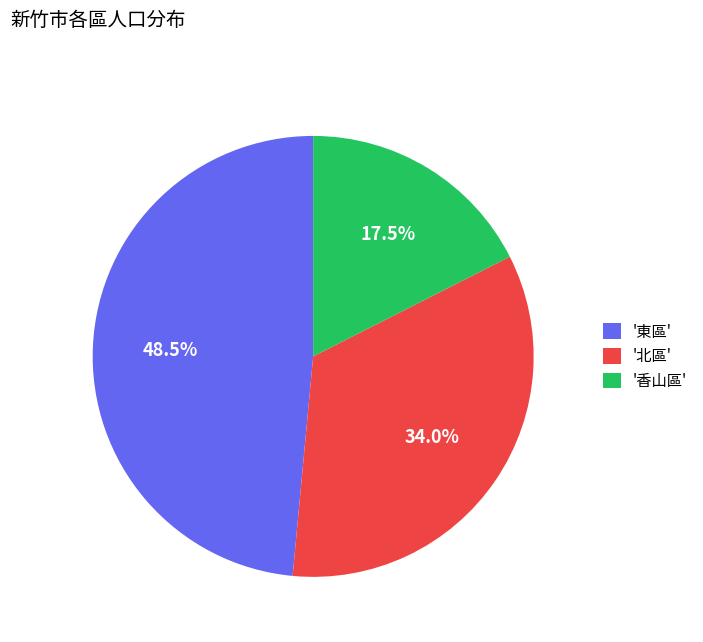

What percentage do '香山區' and '東區' together represent?

66.0%